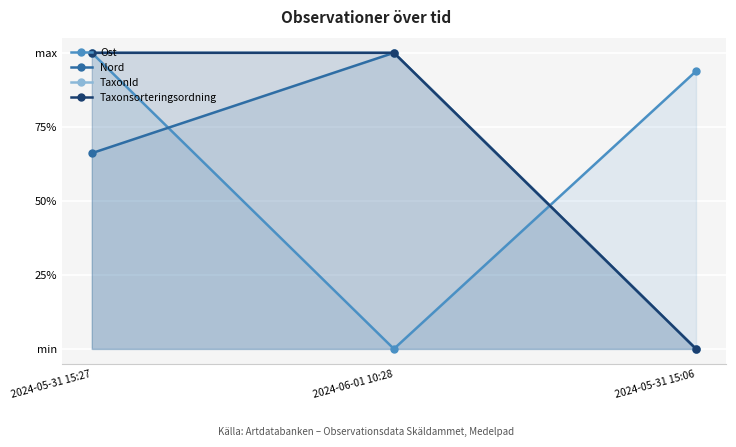

Which series has the largest range (max minus min)?

Ost